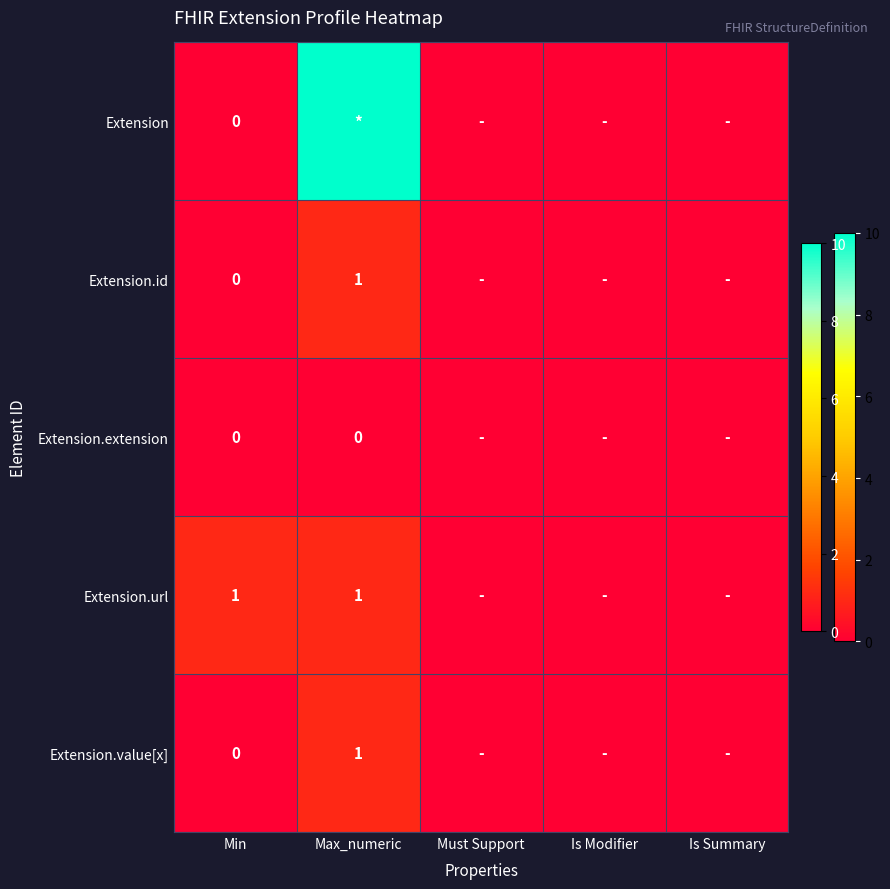

How many data points in Extension.id are above 0?

1